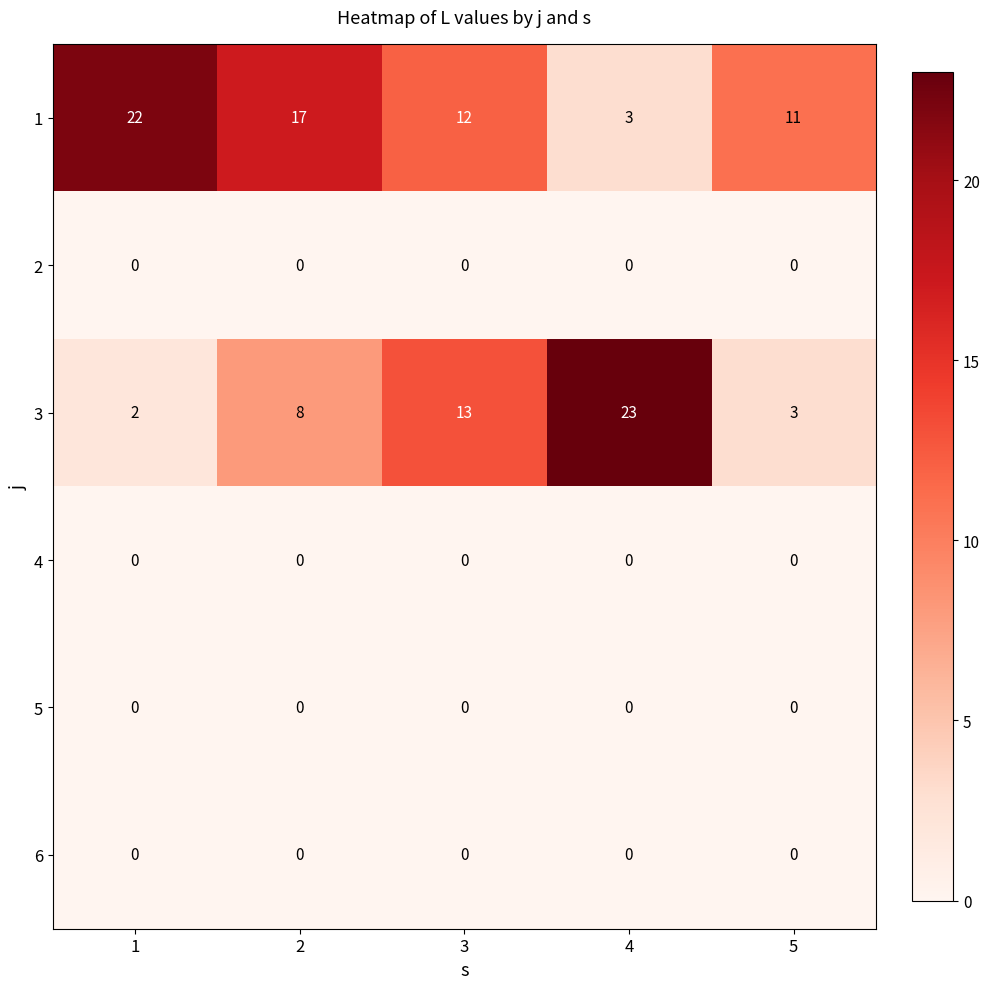

At which category does the chart reach its peak across all series?

4